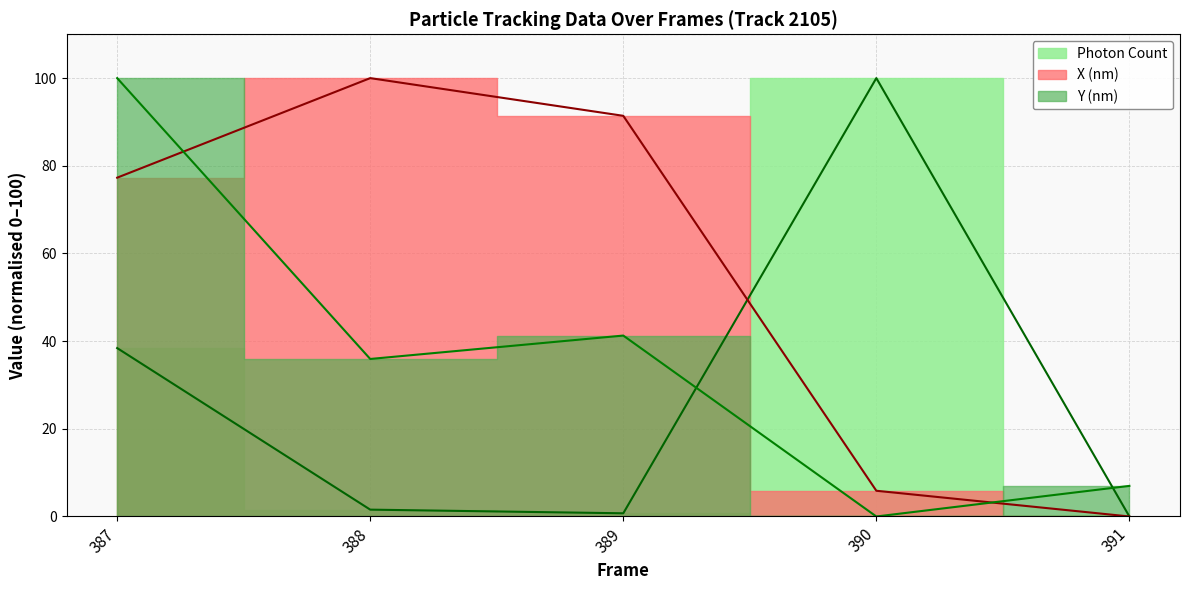

The value of X (nm) at 391 is 0.0. True or false?

True